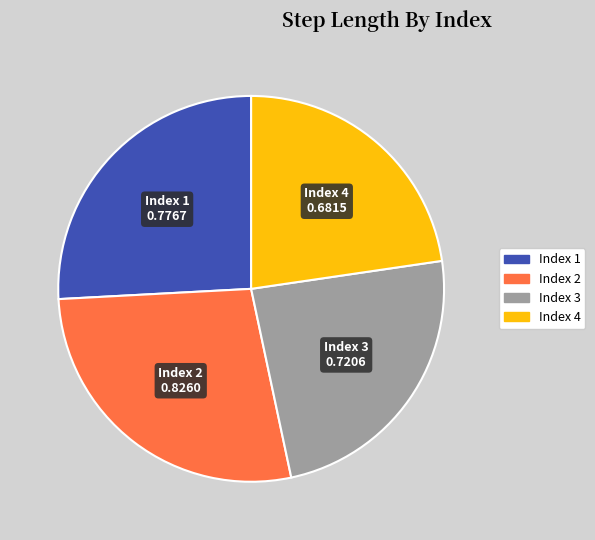

How many segments does this pie chart have?

4